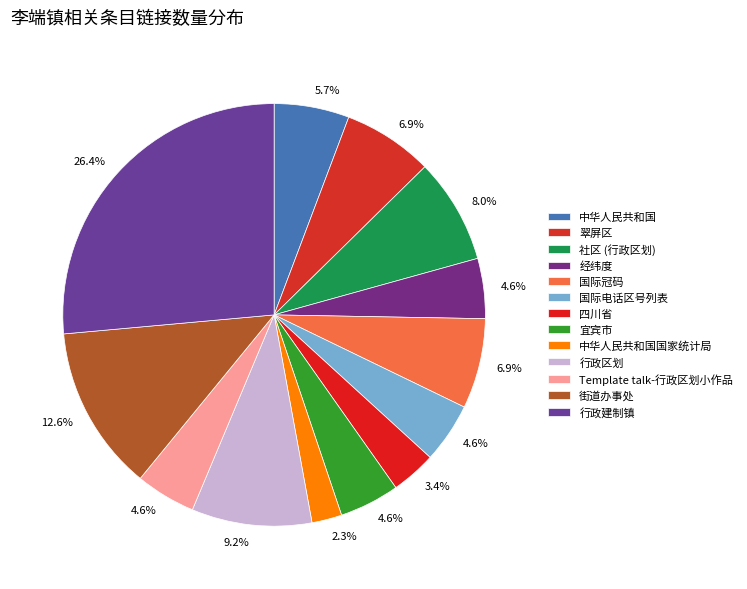

What is the change in value from 中华人民共和国 to 国际冠码?

+1